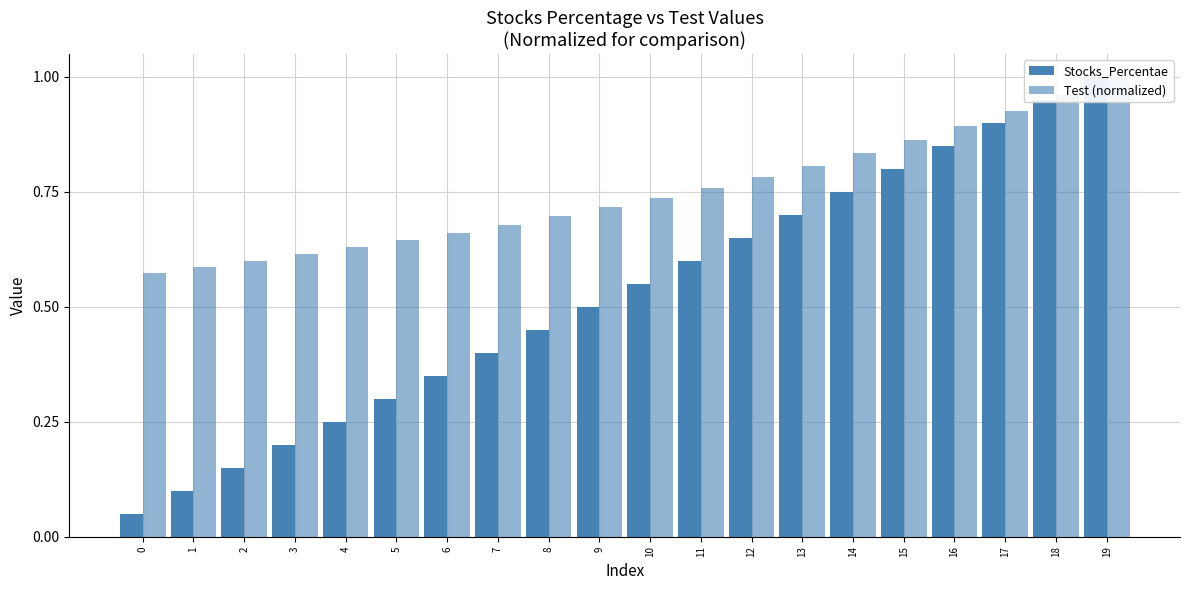

What is the difference between the Stocks_Percentae values at 18 and 11?

0.3